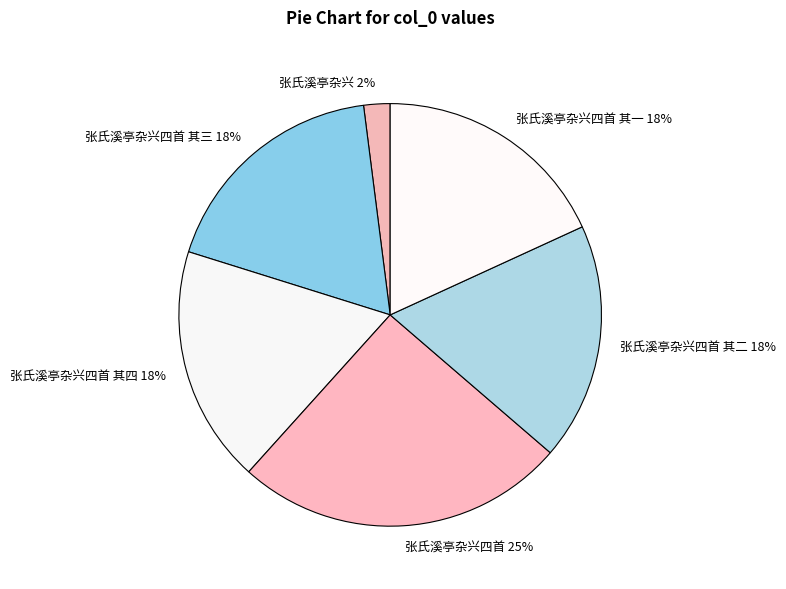

To the nearest percent, what portion does 张氏溪亭杂兴四首 其四 represent?

18%